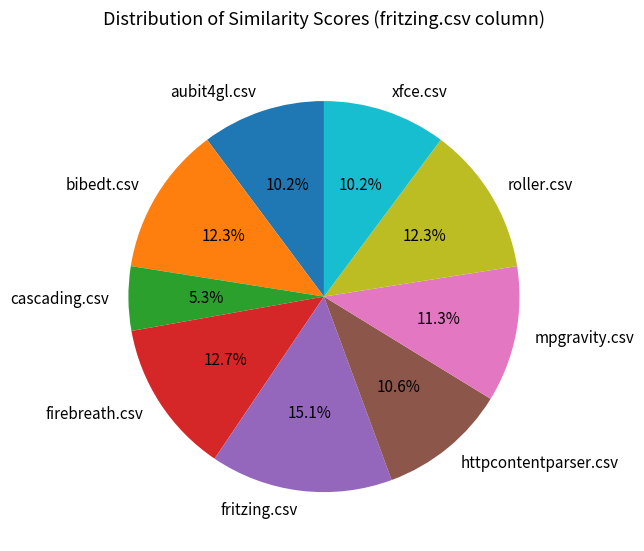

Which has a higher value, roller.csv or mpgravity.csv?

roller.csv